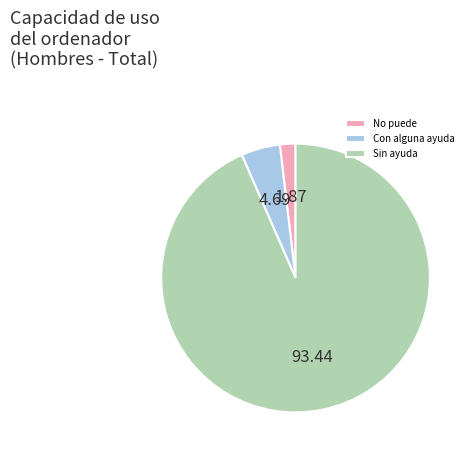

The No puede slice represents 2% of the pie. True or false?

True